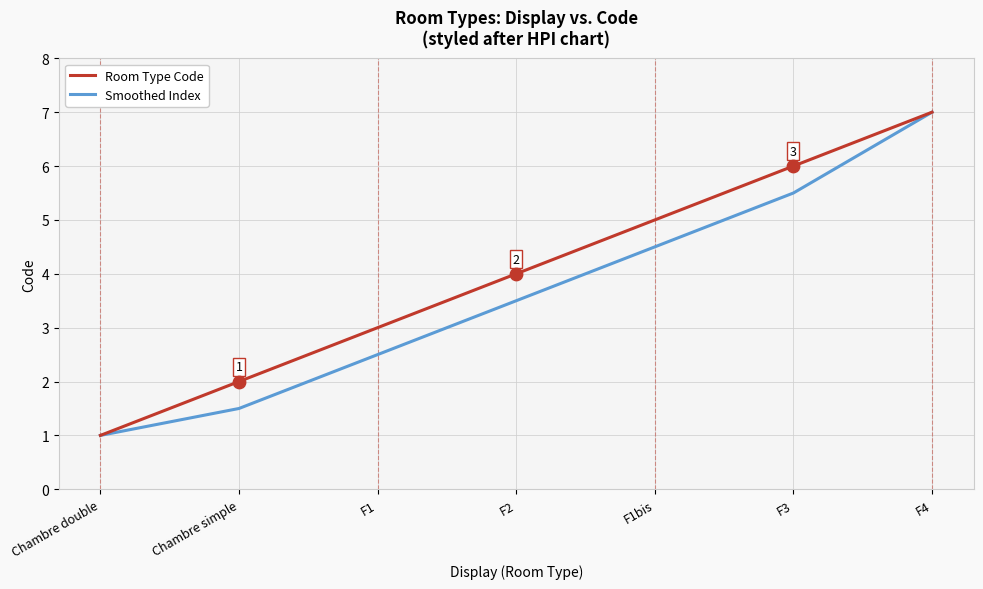

Which series has the largest total across all categories?

Room Type Code